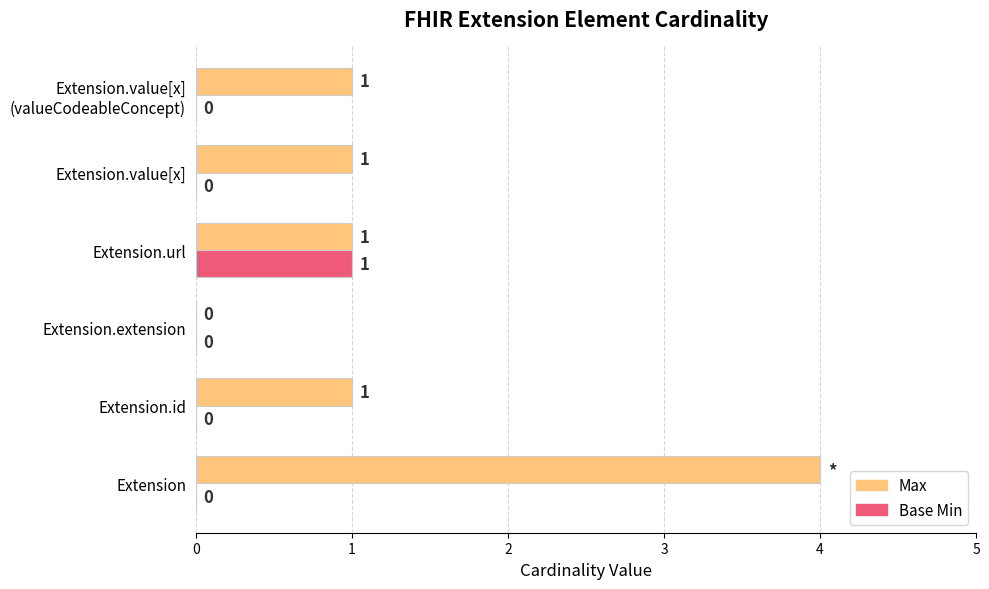

Is the value of Max at Extension.value[x] greater than the value of Base Min at Extension.extension?

Yes